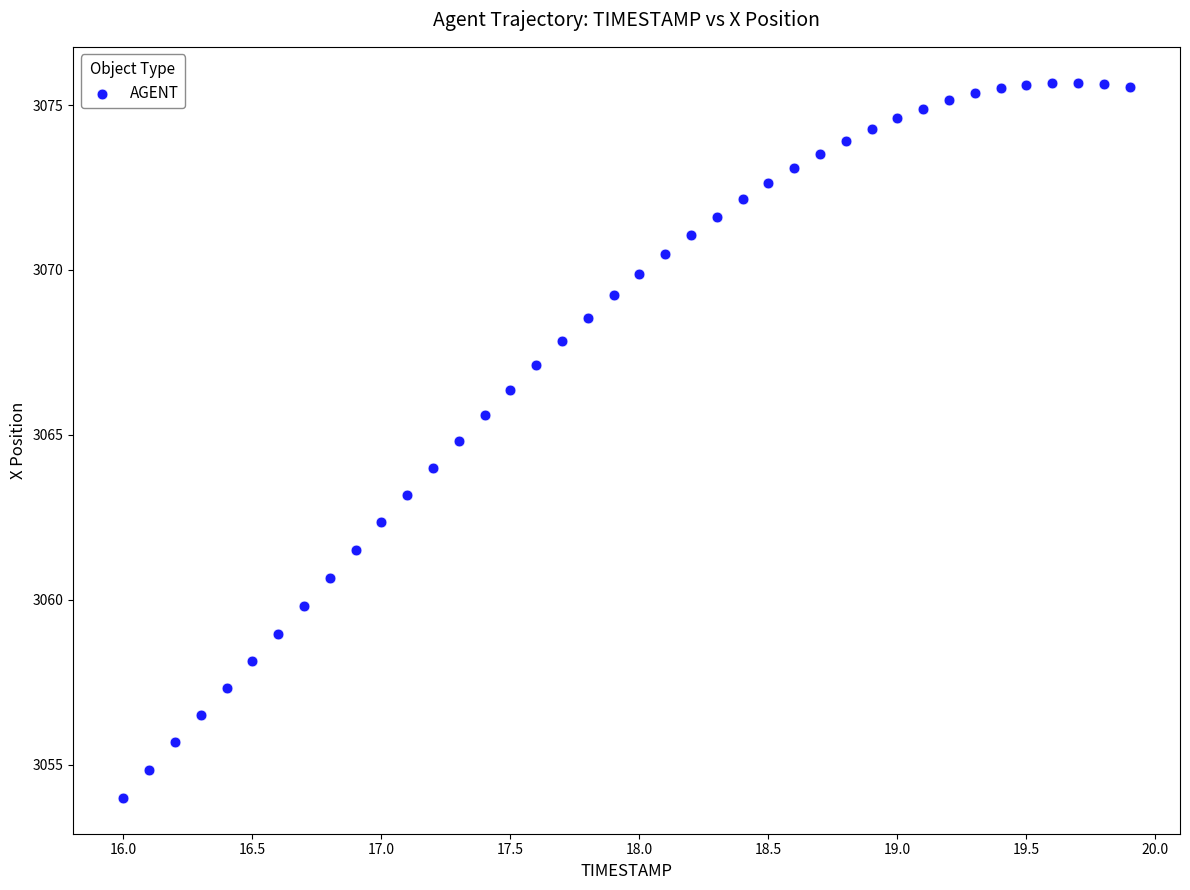

What is the range of X values (max minus min)?

3.9